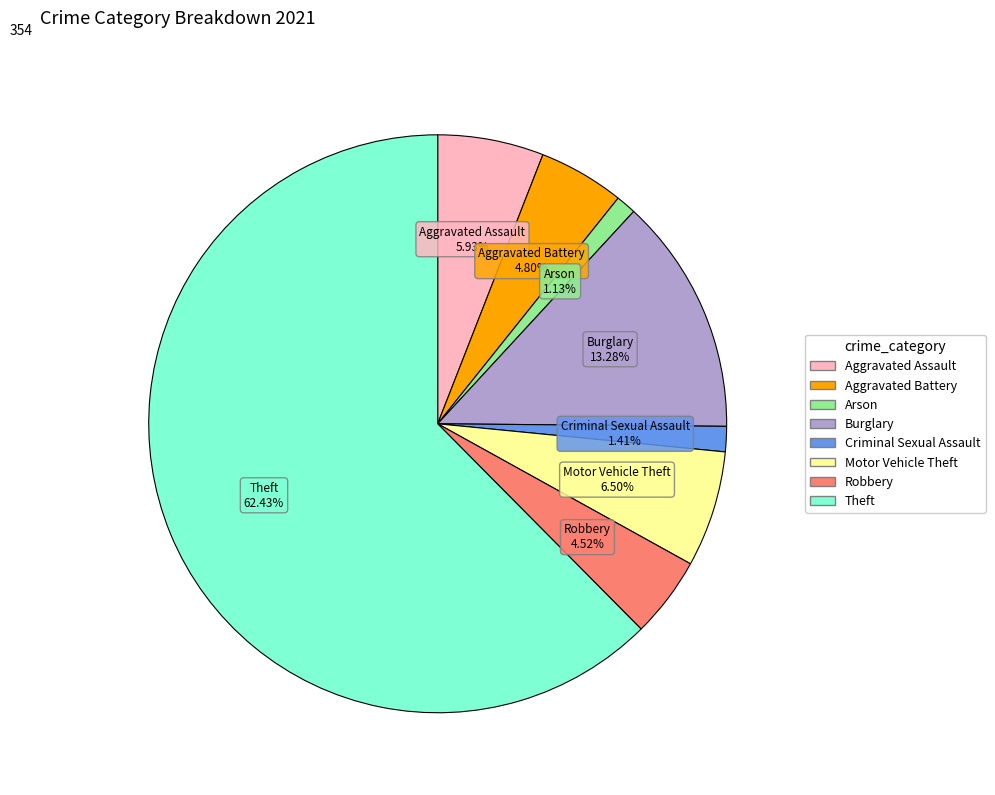

Is the sum of Theft and Robbery greater than half?

Yes